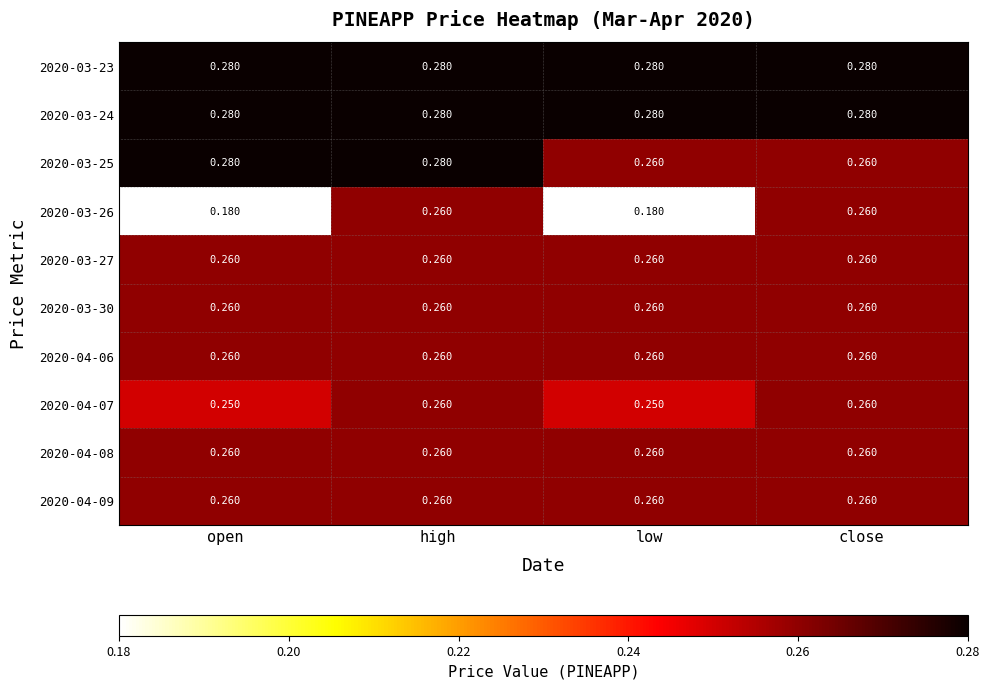

At which category is the sum across all series the highest?

high